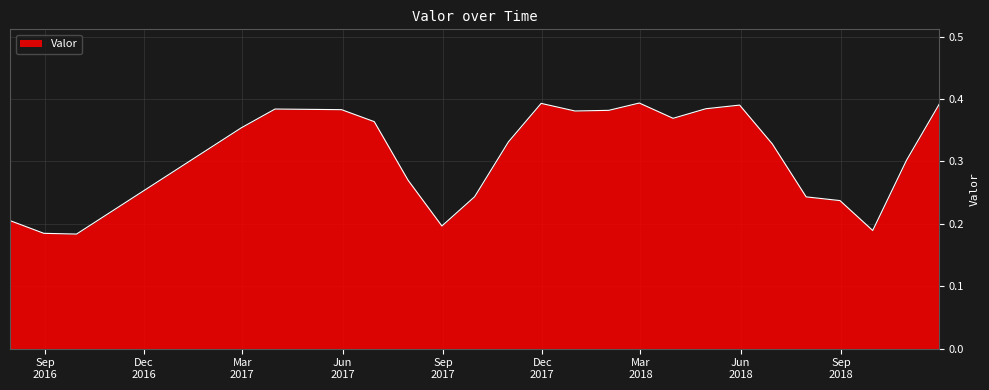

How many lines are shown in the chart?

1